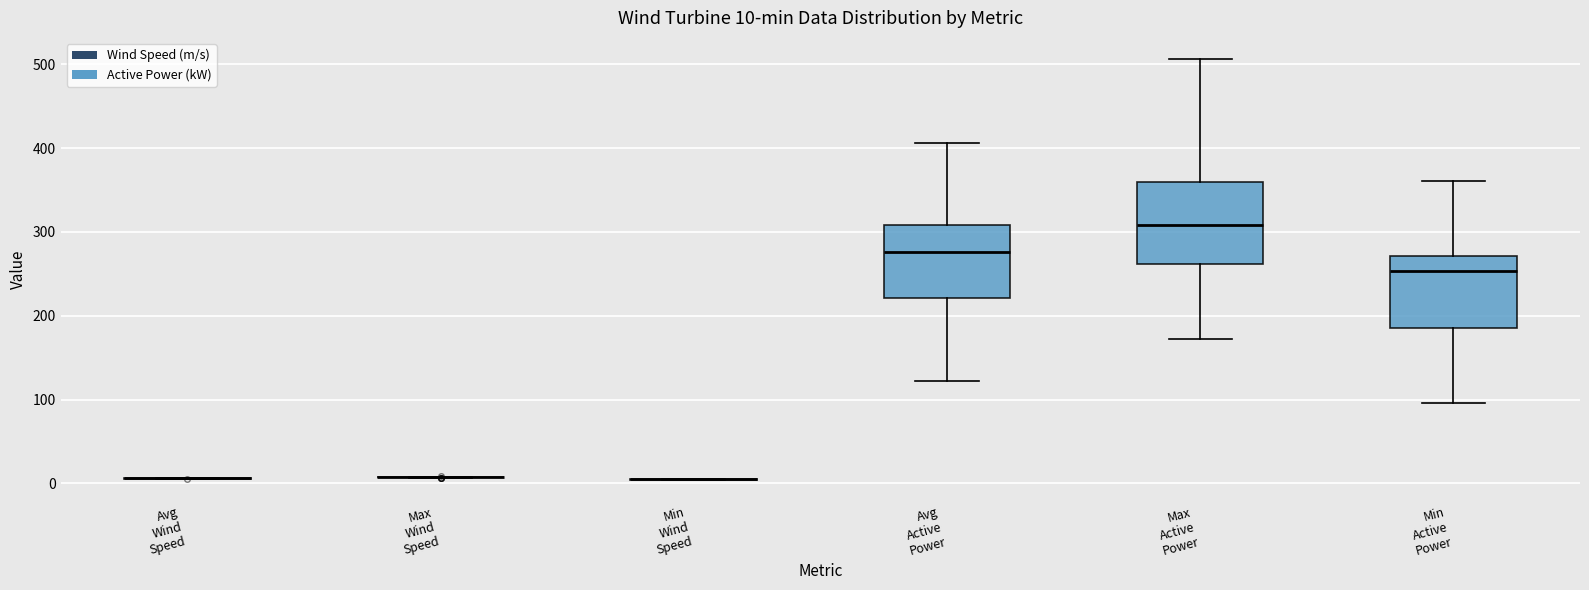

Which box is the tallest, from its lower edge to its upper edge?

Max Active Power